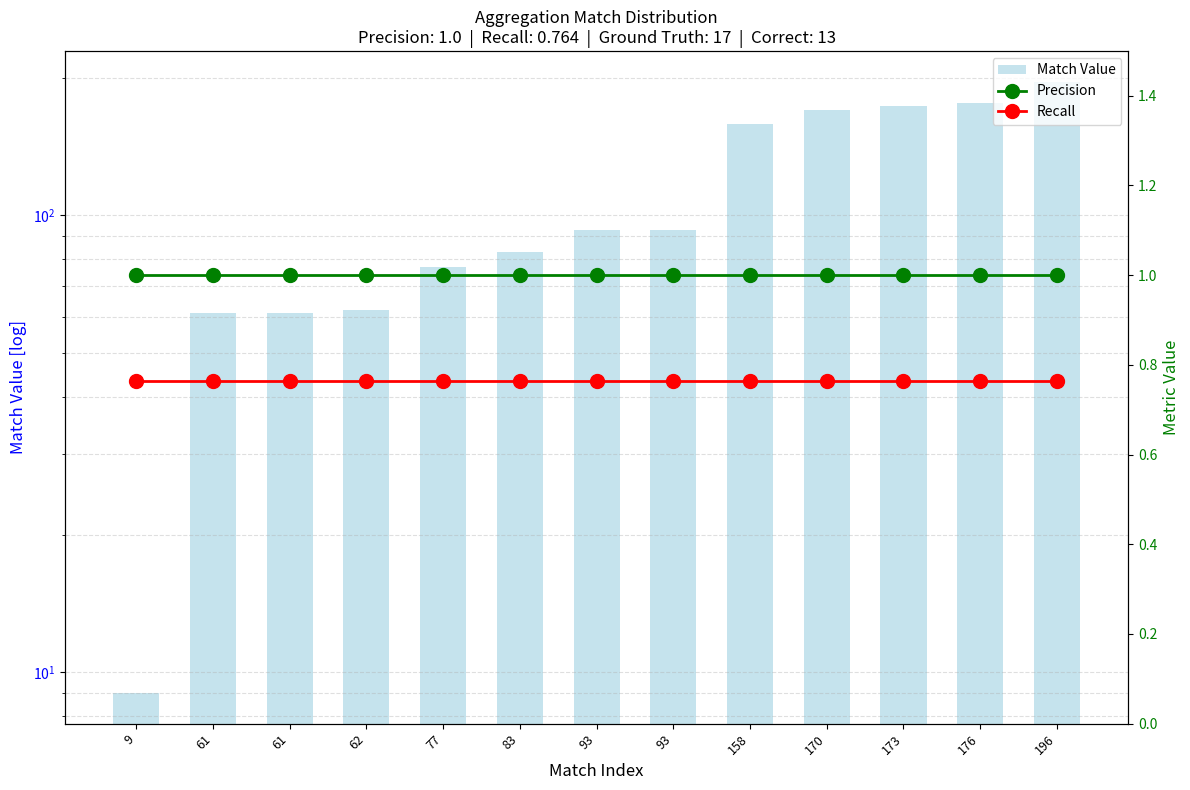

The Match Value series shows 93.0 at 93. True or false?

True